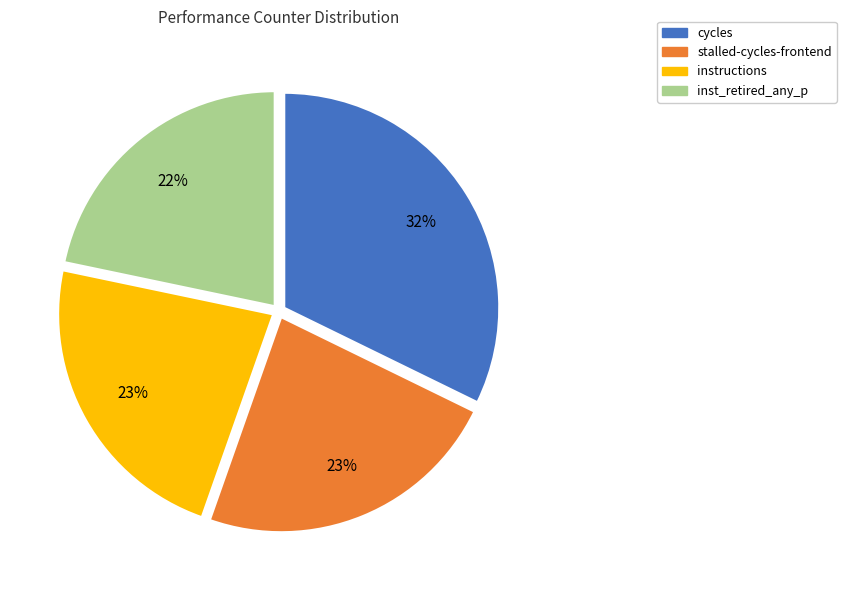

What is the largest slice in the pie chart?

cycles